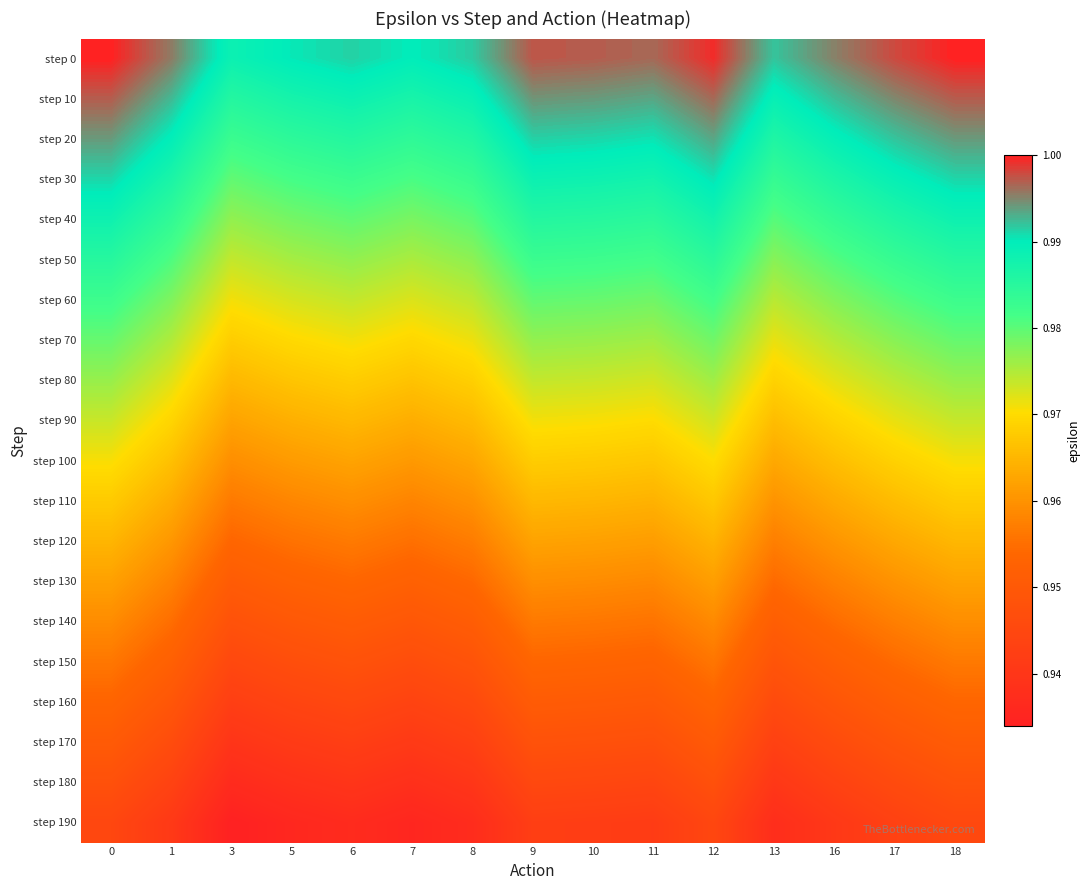

Rank the series by their maximum value, from highest to lowest.

step 0, step 10, step 20, step 30, step 40, step 50, step 60, step 70, step 80, step 90, step 100, step 110, step 120, step 130, step 140, step 150, step 160, step 170, step 180, step 190